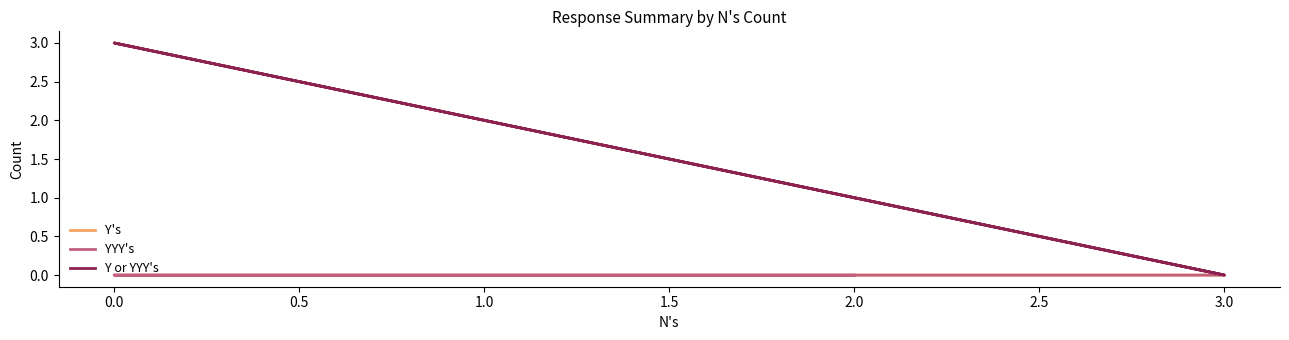

In Y's, how many points are higher than both neighbors (excluding endpoints)?

1